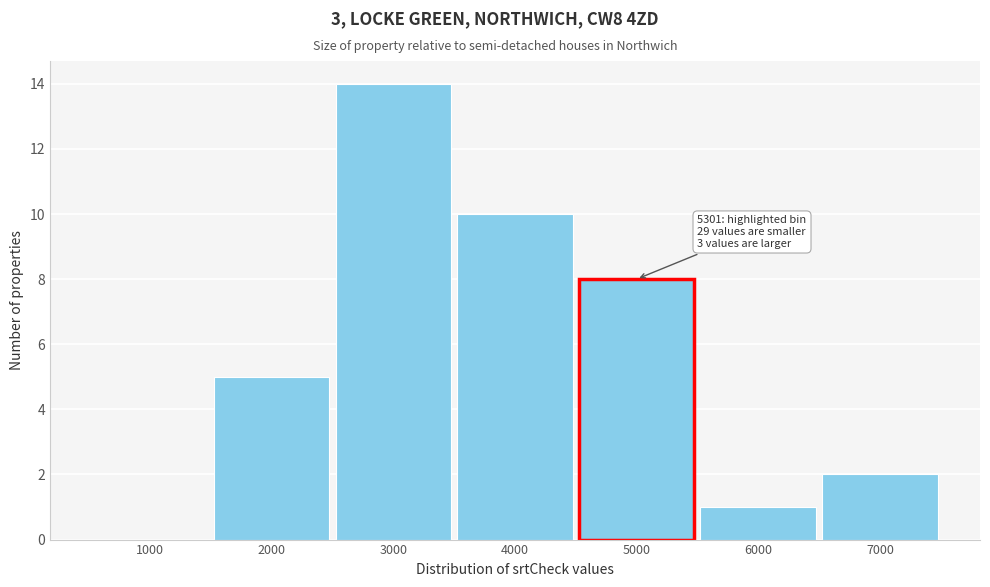

Reading left to right, what are all the values shown in this chart?

1000=0	2000=5	3000=14	4000=10	5000=8	6000=1	7000=2